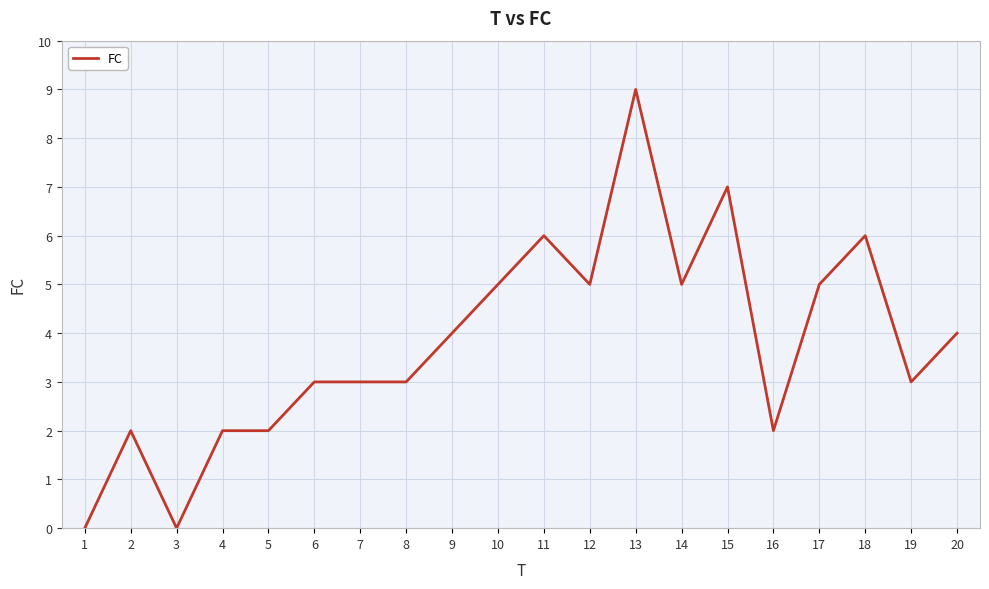

What is the greatest value displayed?

9